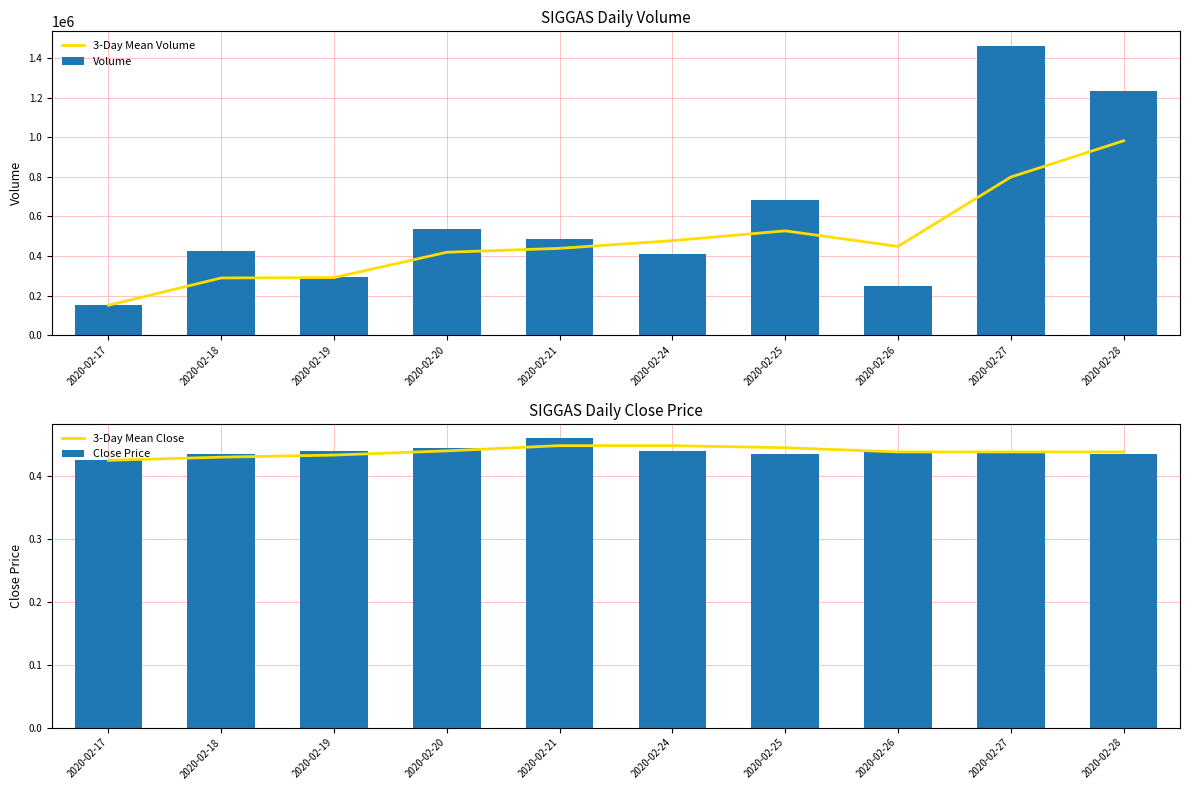

Are the bars horizontal?

No